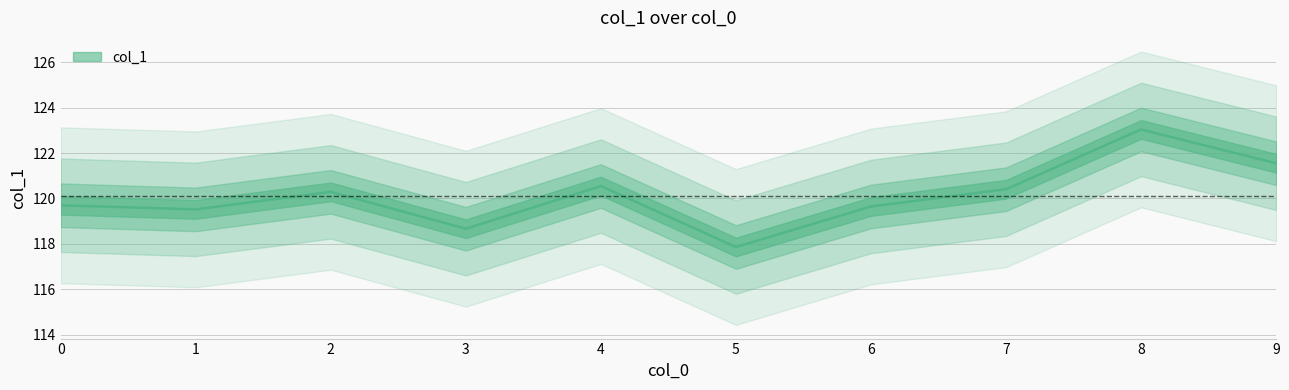

Reading left to right, extract all data points from this chart.

0=119.7	1=119.5	2=120.3	3=118.7	4=120.5	5=117.9	6=119.6	7=120.4	8=123.0	9=121.6